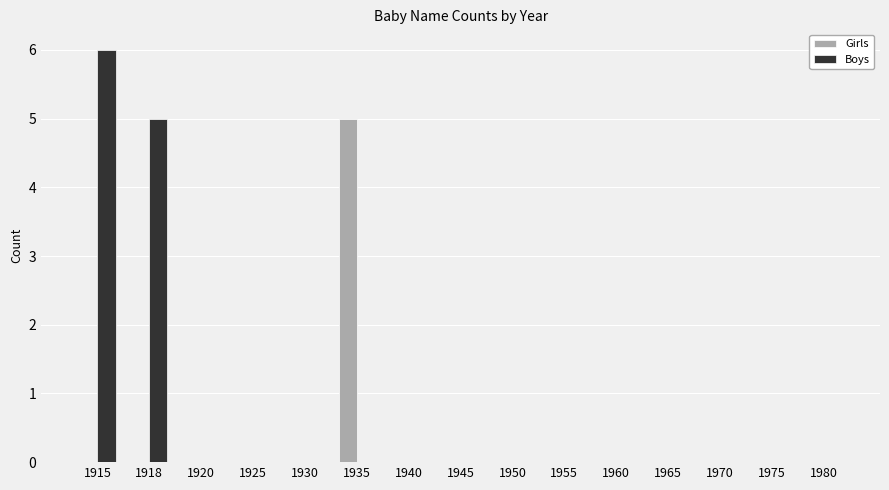

The value of Boys at 1945 is -3. True or false?

False